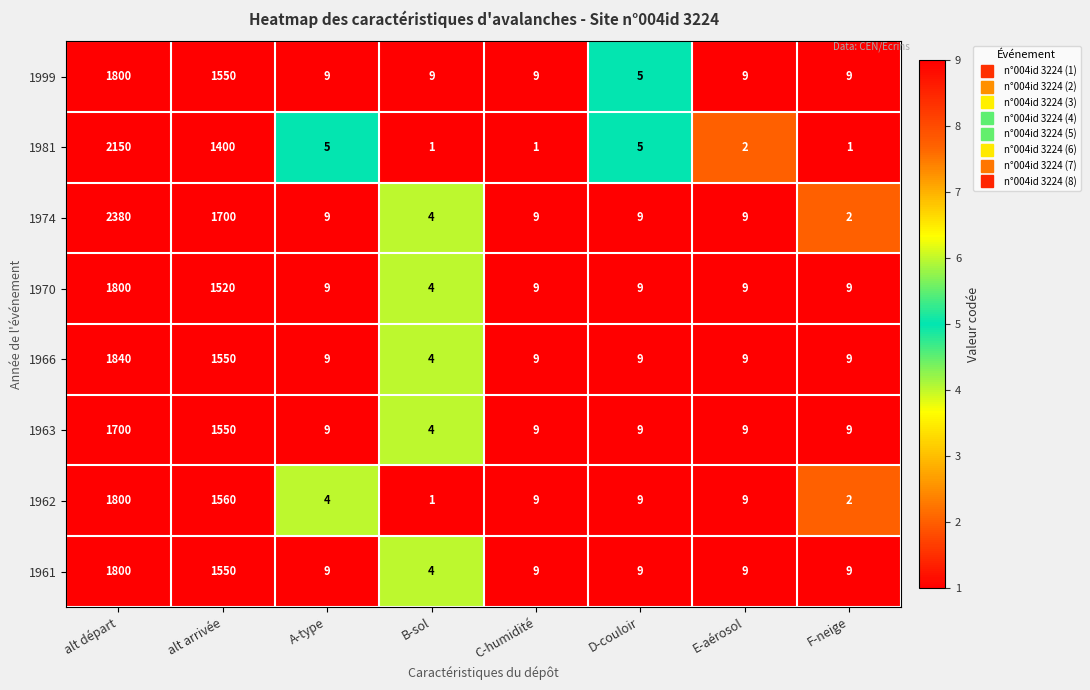

The 1999 series shows 9 at A-type. True or false?

True